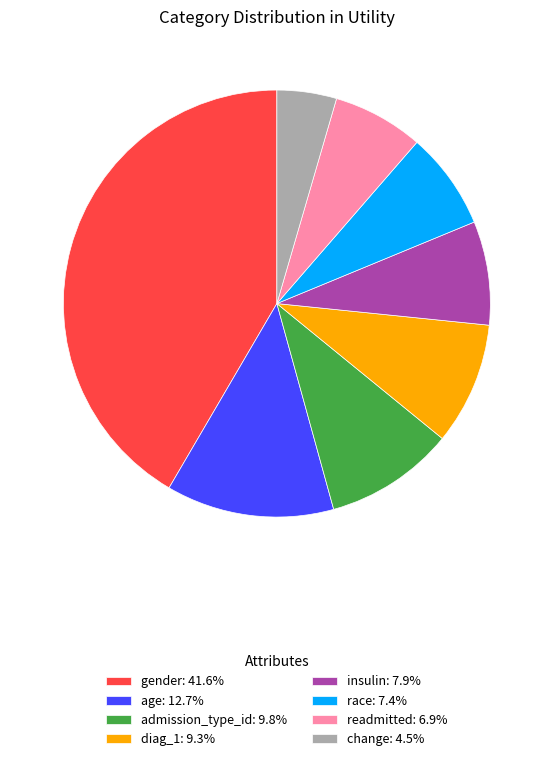

Is it true that readmitted is 1% of the pie?

False